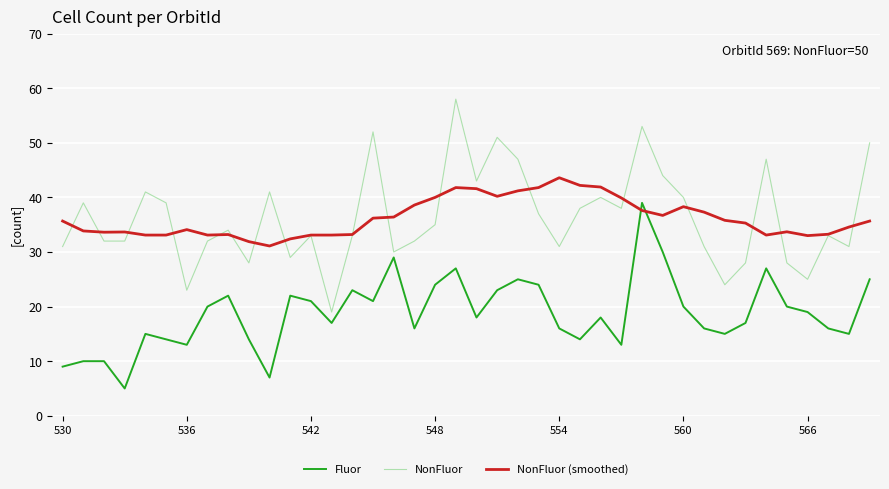

True or false: Fluor and NonFluor (smoothed) intersect in this chart.

True